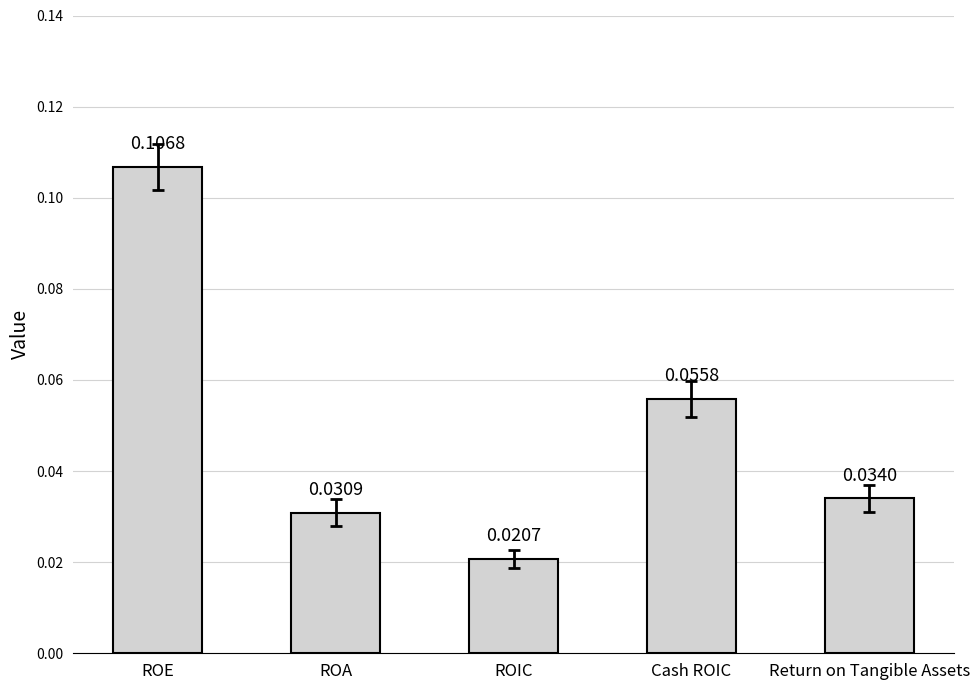

How many bars are there in total?

5